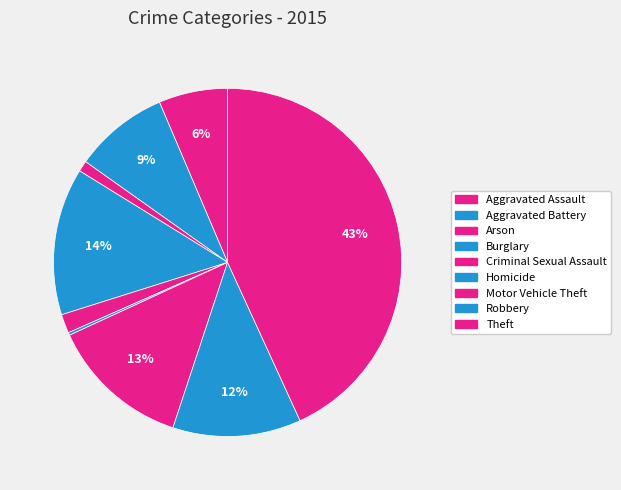

What is the total percentage of Aggravated Battery and Motor Vehicle Theft?

21.8%